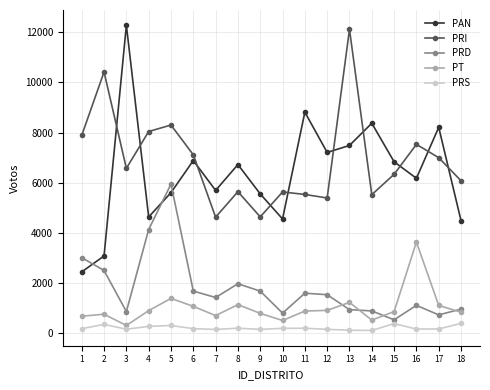

What is the difference between the maximum and minimum values in the PRI series?

7486